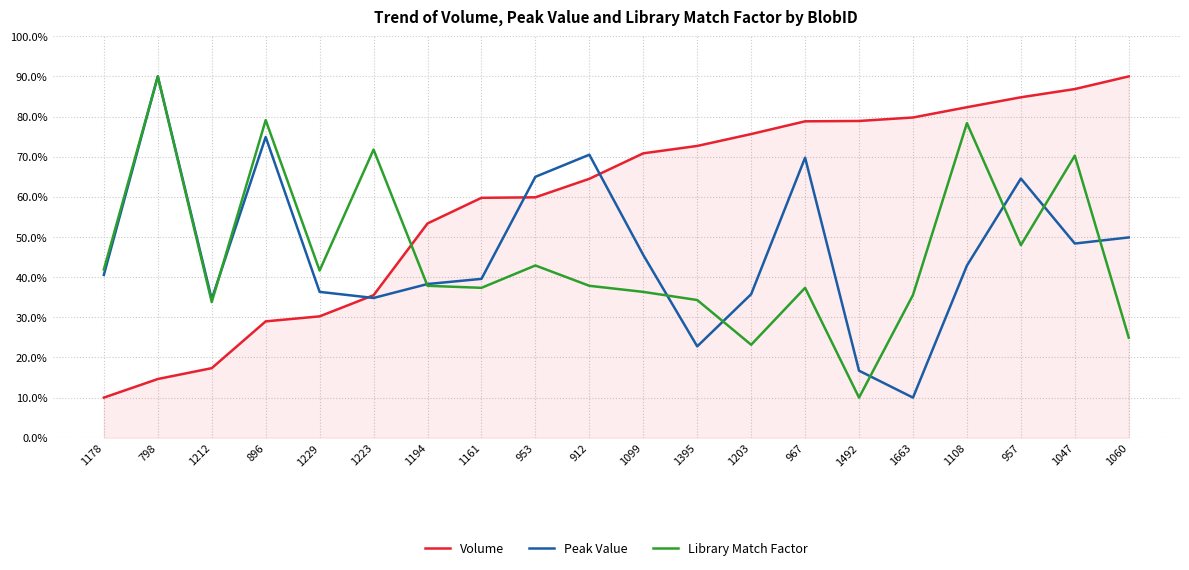

At 957, list the series in order from smallest to largest.

Library Match Factor, Peak Value, Volume